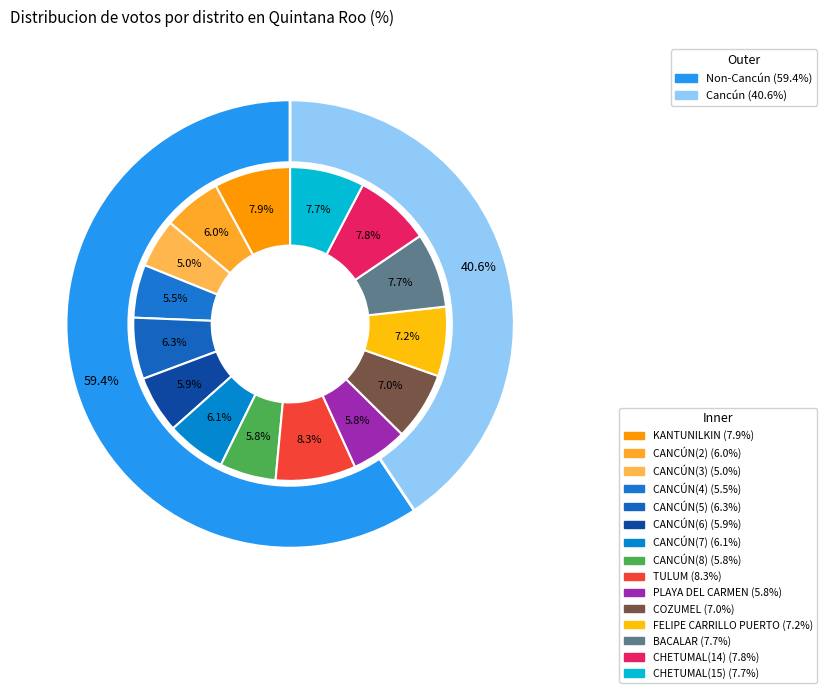

What is the ratio of the value at CANCÚN(6) to the value at CANCÚN(8)?

1.0